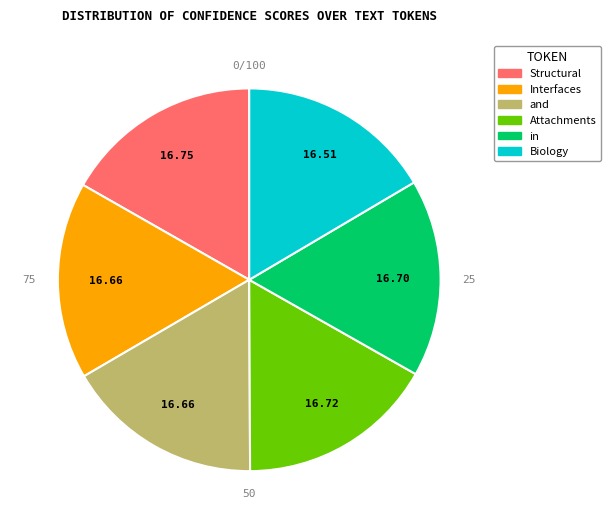

How many segments does this pie chart have?

6